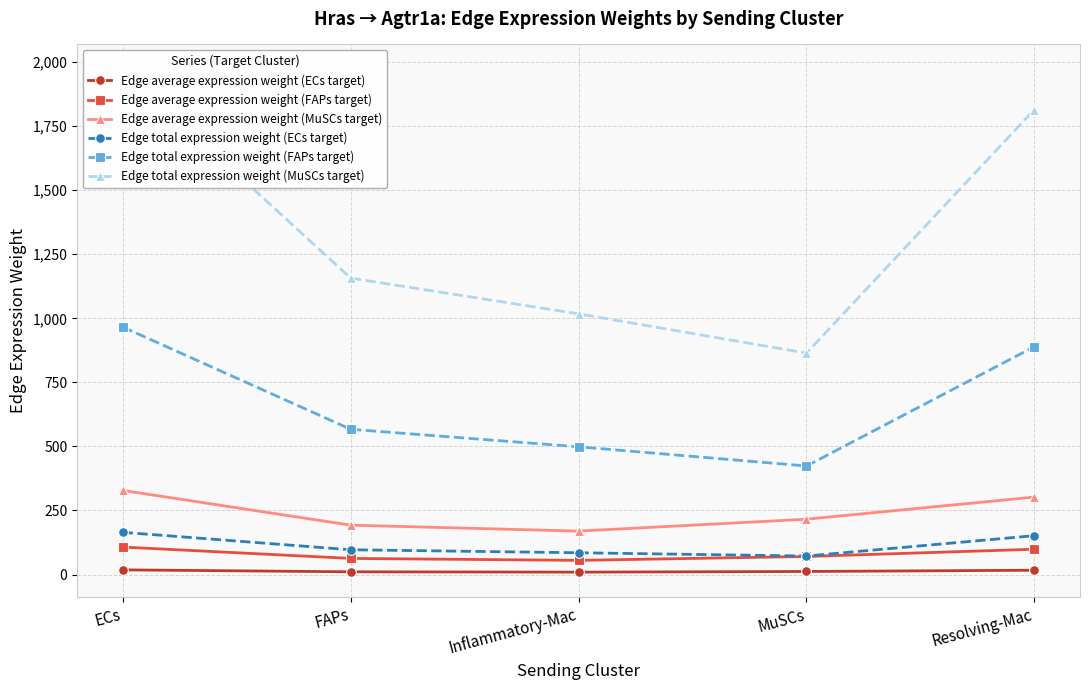

Which category has the lowest value across all series?

Inflammatory-Mac